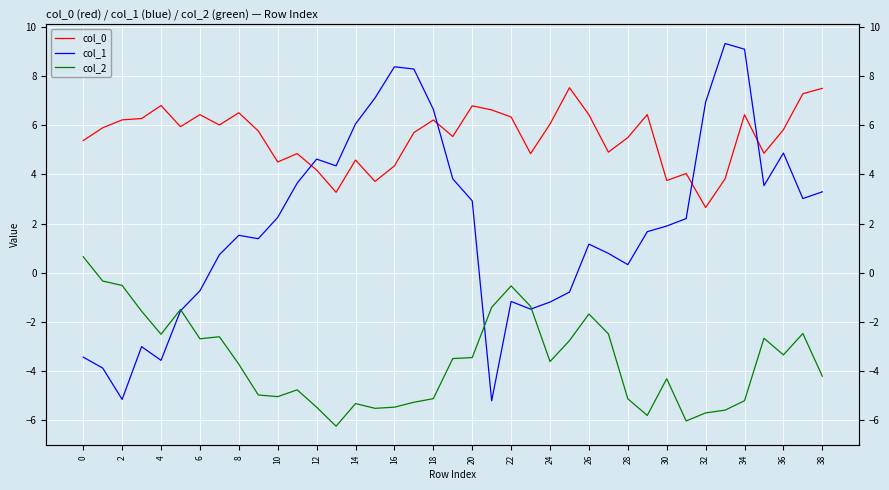

How many values in col_2 are below zero?

38